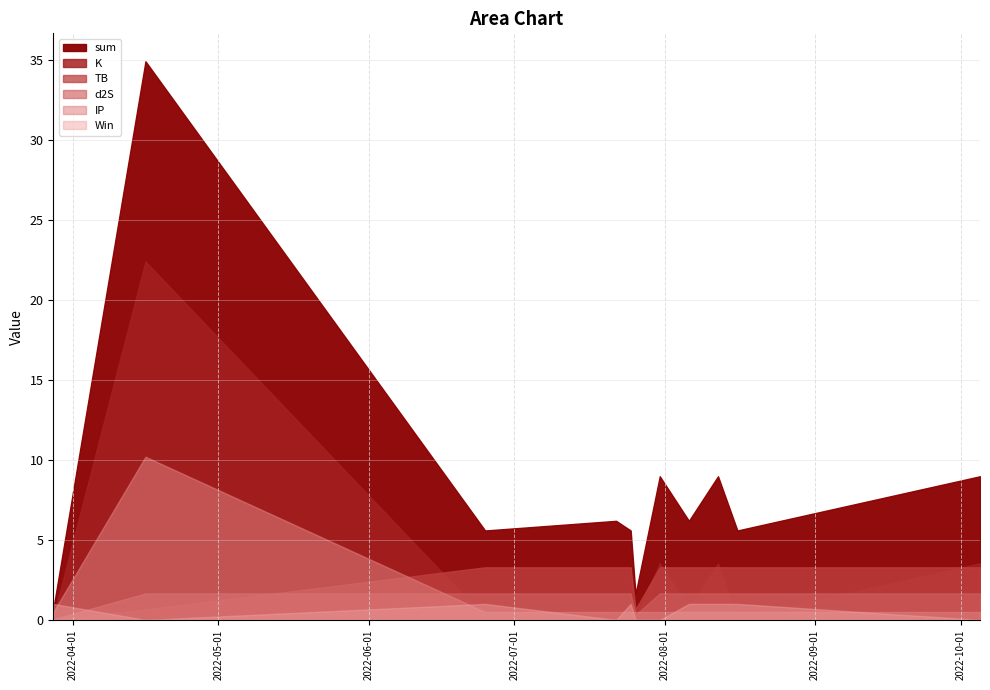

What is the label of the 7th point from the left?

2022-07-31